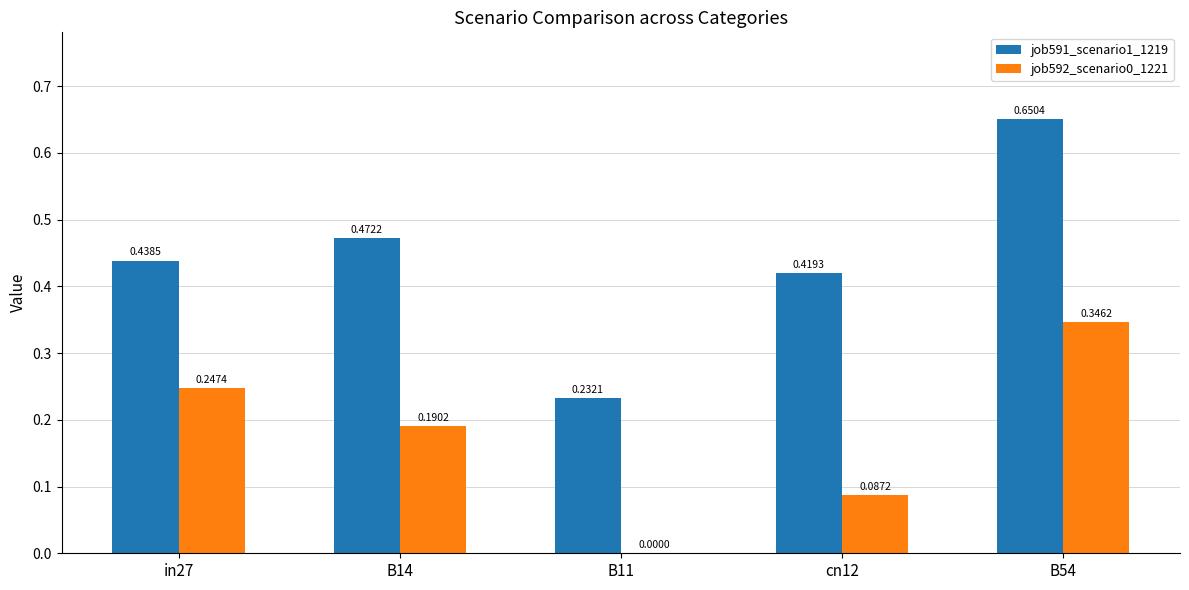

True or false: job592_scenario0_1221 has a value of 0.1 at B11.

False